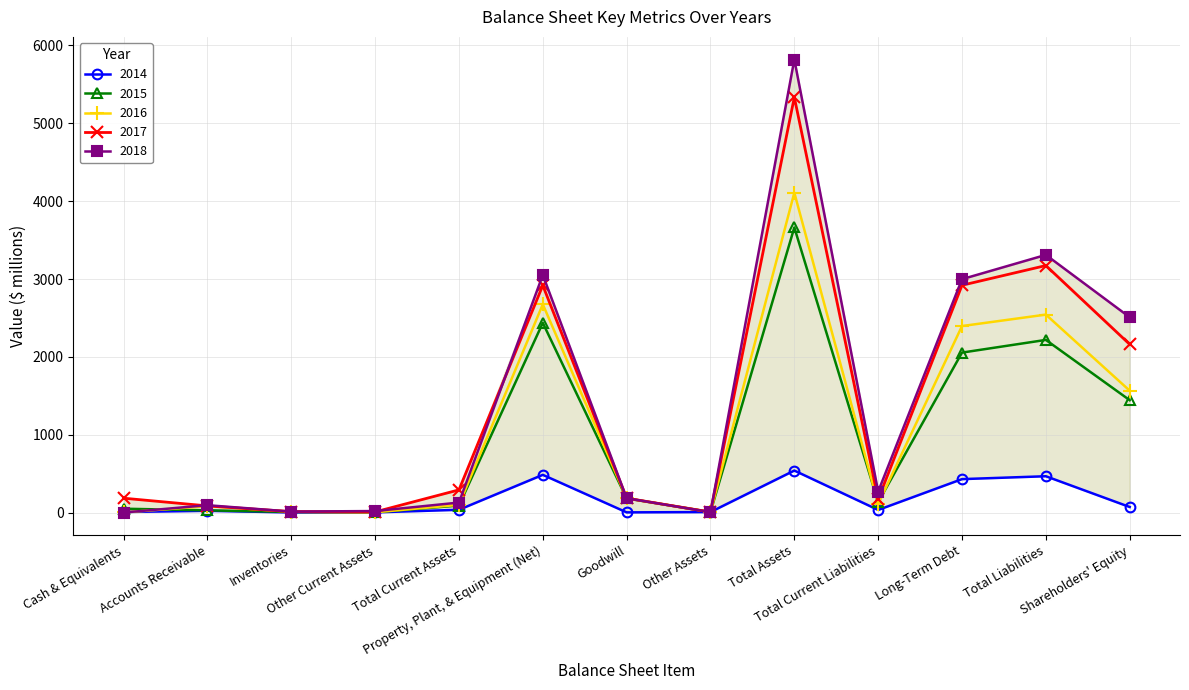

Which series has the widest spread of values?

2018